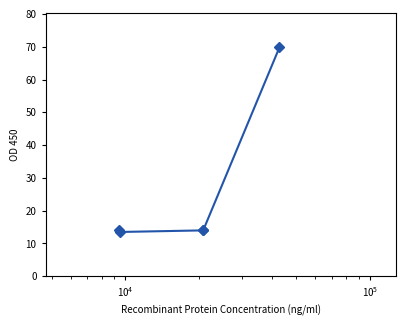

What is the minimum value shown in the chart?

13.5